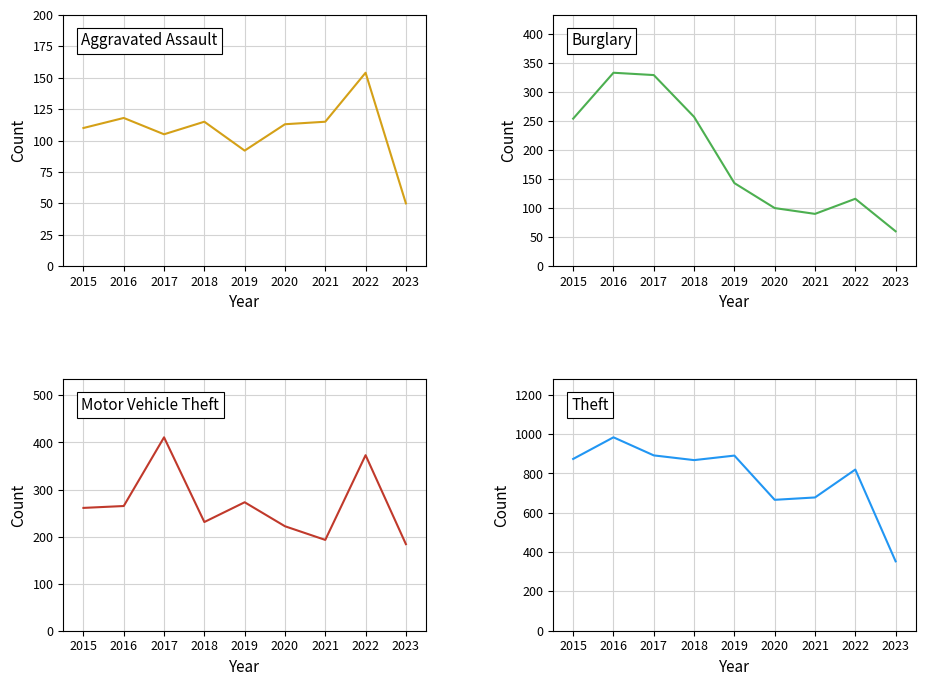

What is the difference between the highest and lowest values at 2015?

764